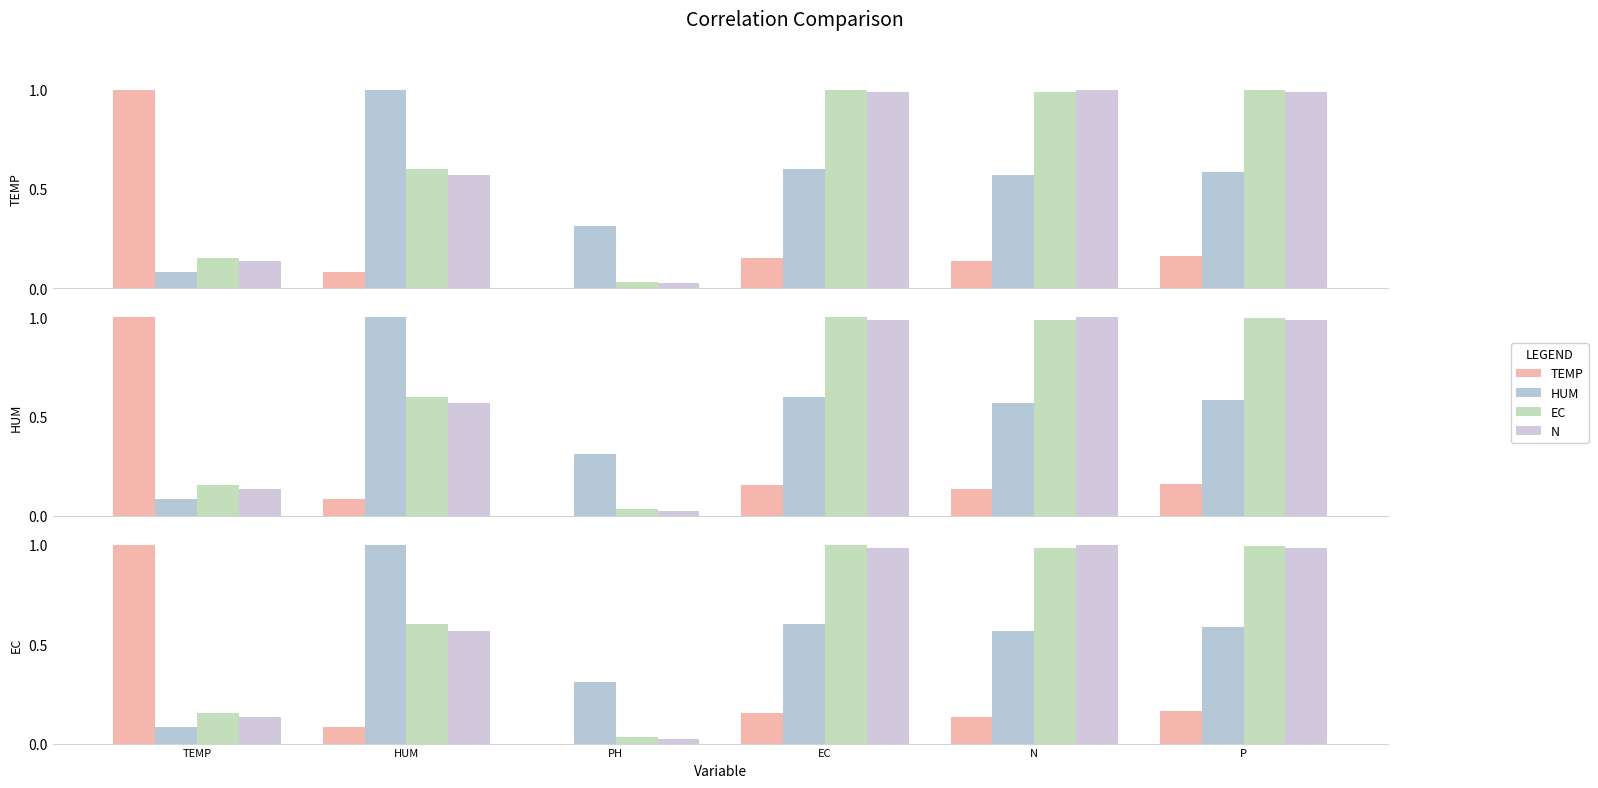

Does the chart contain any negative values?

No